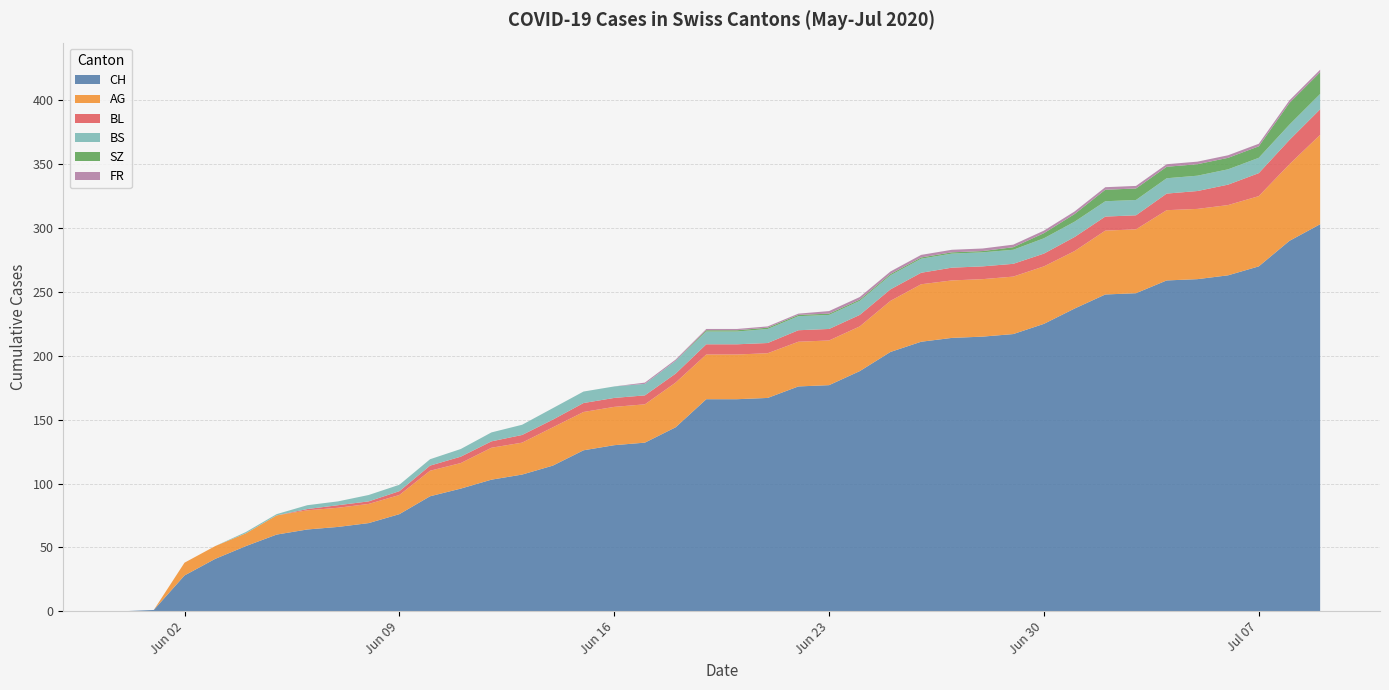

Reading left to right, transcribe all the data shown in this chart.

AG: 0	0	10	10	10	15	15	15	15	15	20	20	25	25	30	30	30	30	35	35	35	35	35	35	35	40	45	45	45	45	45	45	50	50	55	55	55	55	60	70
BL: 0	0	0	0	0	0	1	2	2	3	4	5	5	6	6	7	7	7	7	8	8	8	9	9	9	9	9	10	10	10	10	11	11	11	13	14	16	18	19	20
BS: 0	0	0	0	1	1	3	3	5	5	5	6	7	8	9	9	9	9	10	10	10	11	11	11	11	11	11	11	11	11	12	12	12	12	12	12	12	12	12	12
SZ: 0	0	0	0	0	0	0	0	0	0	0	0	0	0	0	0	0	0	0	1	1	1	1	1	1	1	1	1	1	2	4	6	9	9	9	9	9	9	17	17
FR: 0	0	0	0	0	0	0	0	0	0	0	0	0	0	0	0	0	1	1	1	1	1	1	2	2	2	2	2	2	2	2	2	2	2	2	2	2	2	2	2
CH: 0	1	28	41	51	60	64	66	69	76	90	96	103	107	114	126	130	132	144	166	166	167	176	177	188	203	211	214	215	217	225	237	248	249	259	260	263	270	290	303